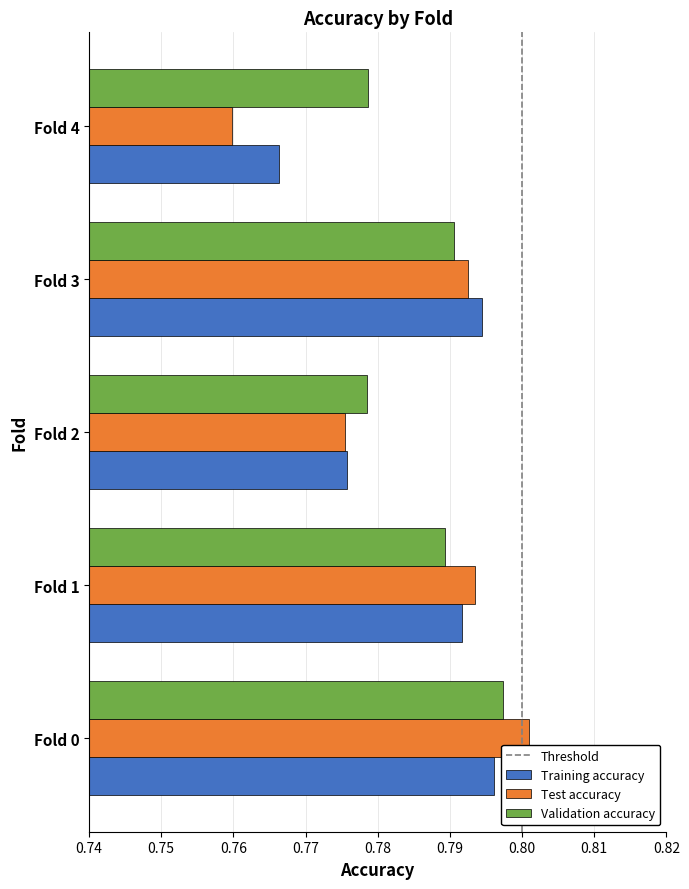

What is the sum of all Training accuracy values?

3.9